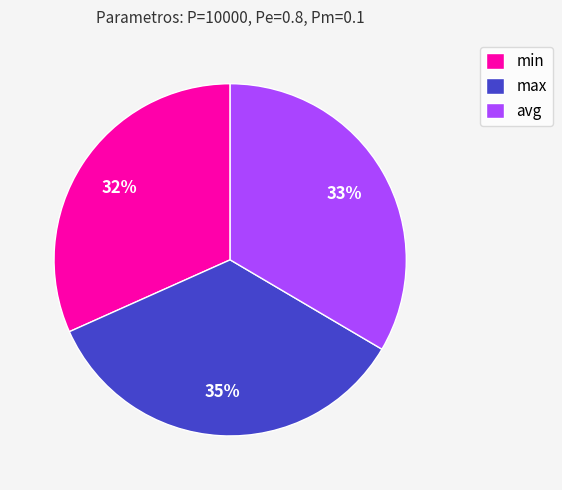

Which has a higher value, min or max?

max